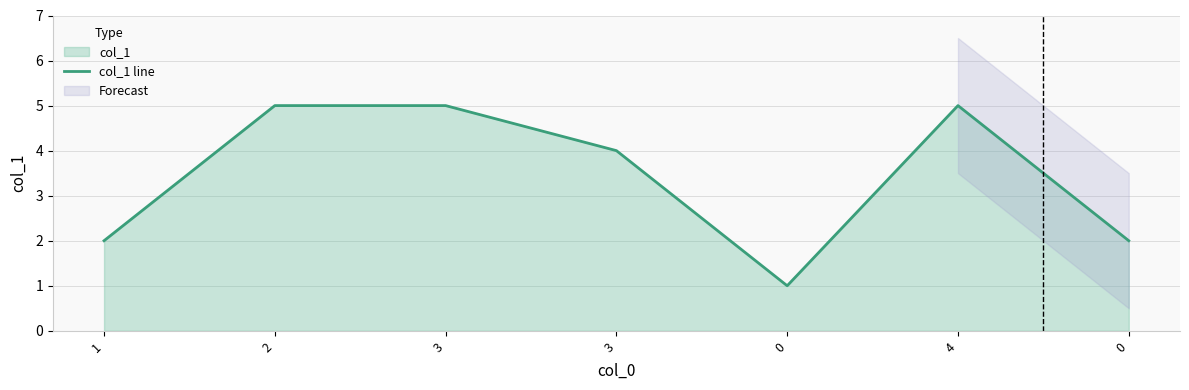

Between 0 and 1, which is larger?

1